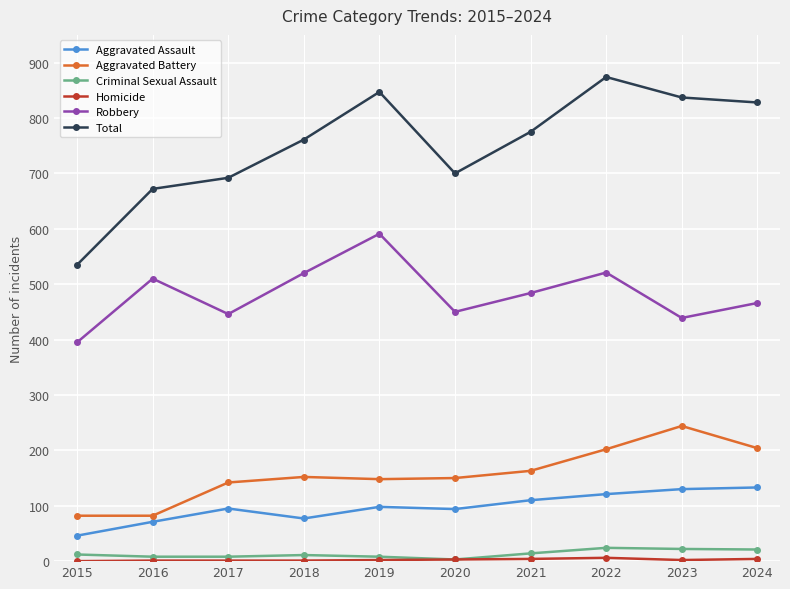

True or false: Robbery has a value of 166 at 2015.

False